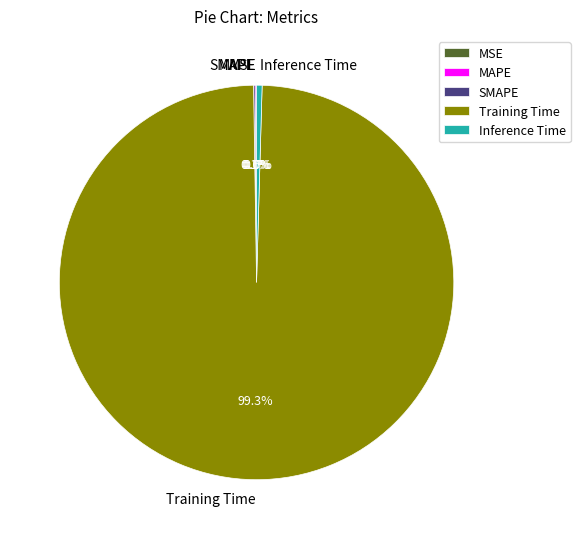

Between Training Time and Inference Time, which is larger?

Training Time